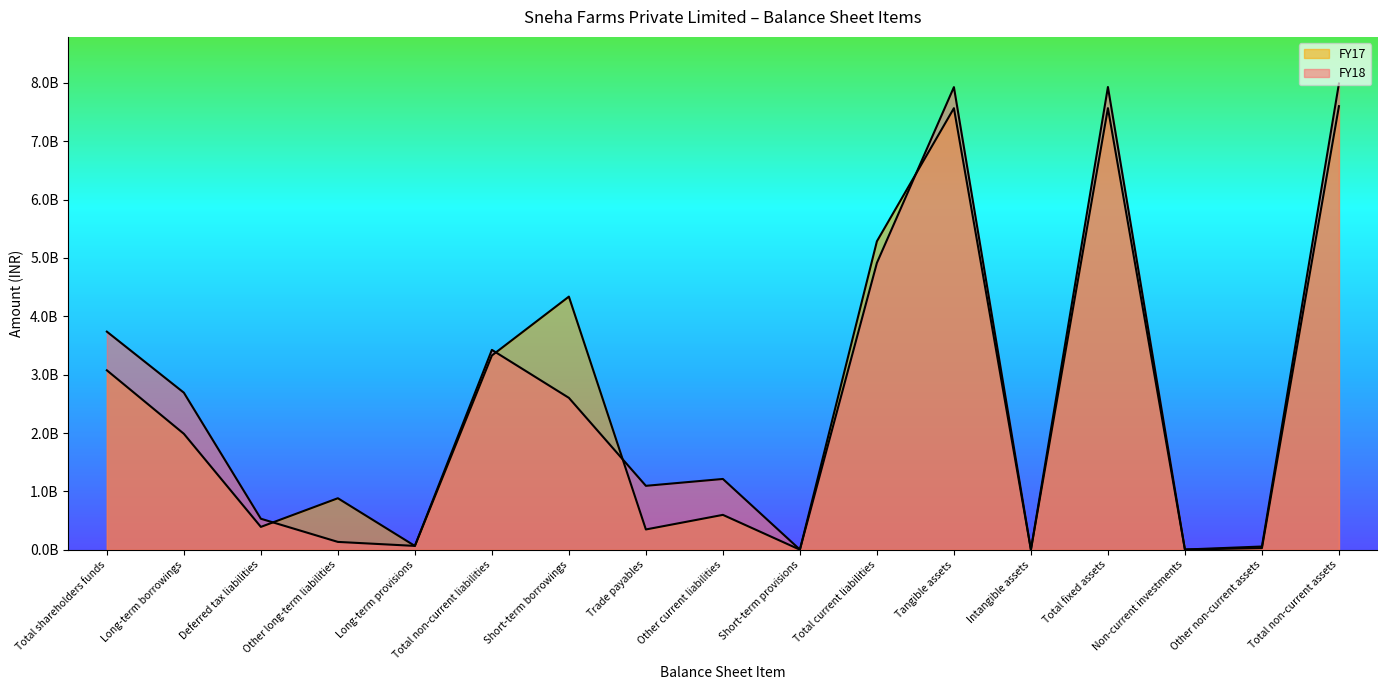

List the series in order of their peak value, highest first.

FY18, FY17